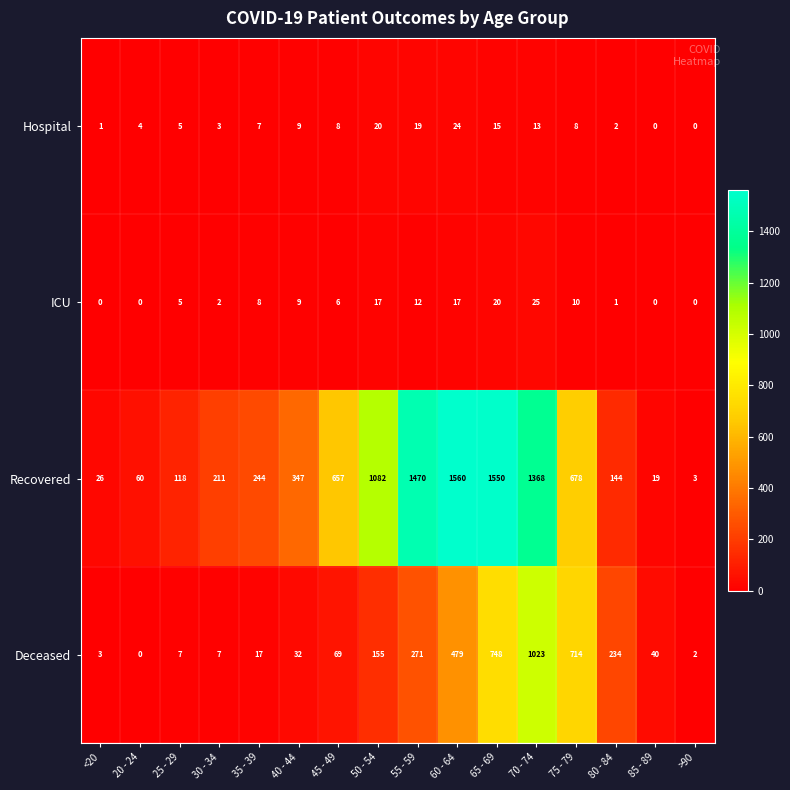

What value does the Recovered series have at 75 - 79, to the nearest 10?

680